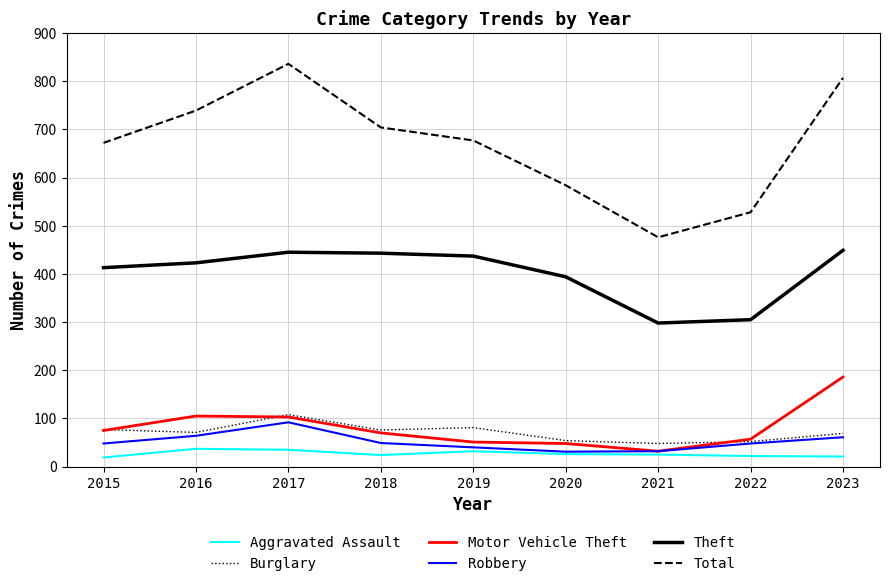

What is the lowest value of the Total series?

476